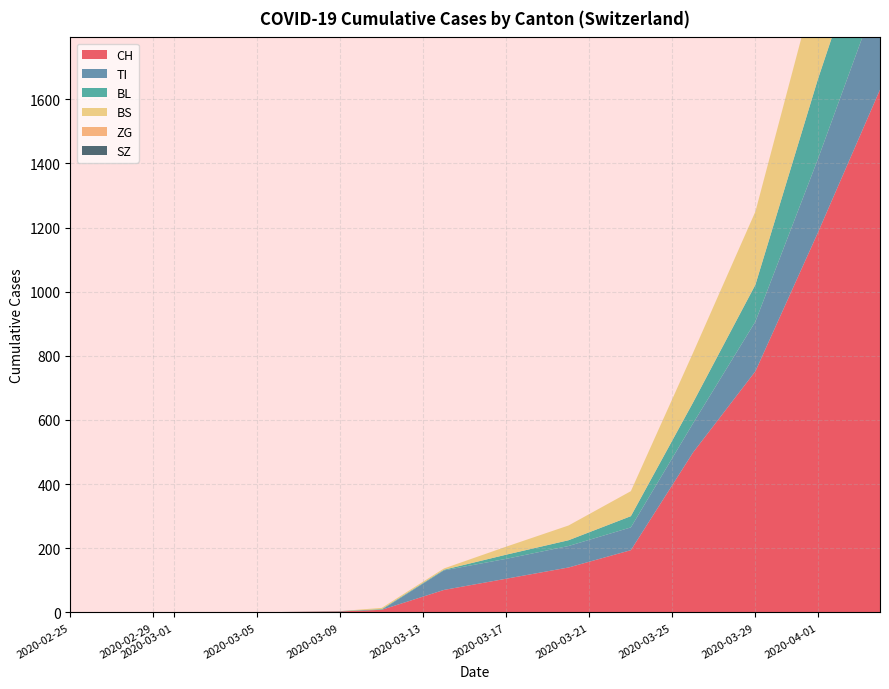

Reading left to right, list all the values displayed in this chart.

CH: 0	0	1	3	8	70	105	140	194	499	752	1183	1630	1900	2200	2500	2700	2900	3100	3200
TI: 0	0	0	0	0	61	62	67	71	91	155	229	314	370	400	430	450	470	490	500
BL: 0	0	0	1	2	2	13	18	35	65	115	249	298	340	370	390	410	425	435	445
BS: 0	0	0	0	4	4	25	46	78	155	228	323	434	510	570	610	640	665	685	700
ZG: 0	0	0	0	0	0	0	0	0	0	0	0	0	5	10	15	18	22	25	28
SZ: 0	0	0	0	0	0	0	0	0	0	0	0	0	8	15	22	28	33	38	42